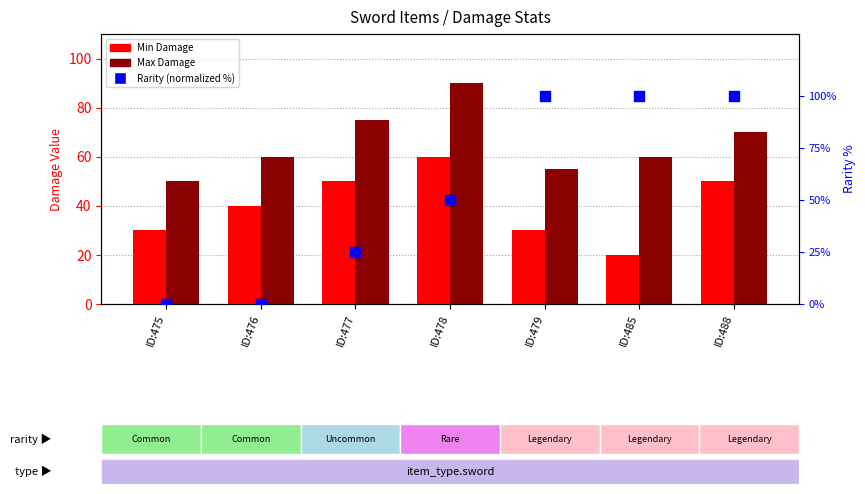

Which series has the largest total across all categories?

Max Damage